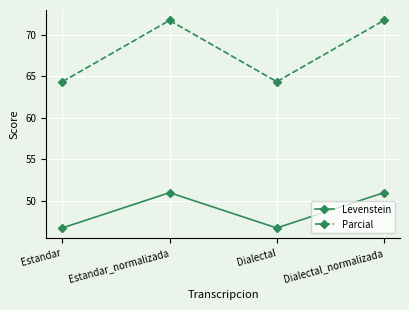

Where is the first local maximum for Parcial?

Estandar_normalizada